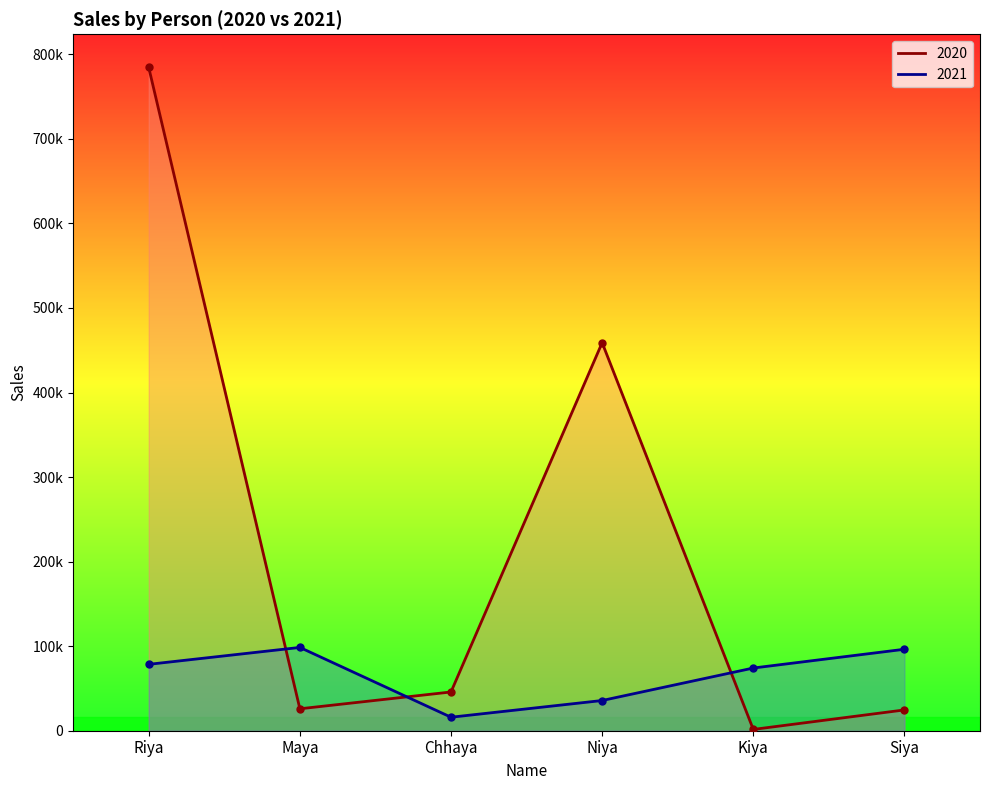

At which label does 2020 first exceed 45829?

Riya